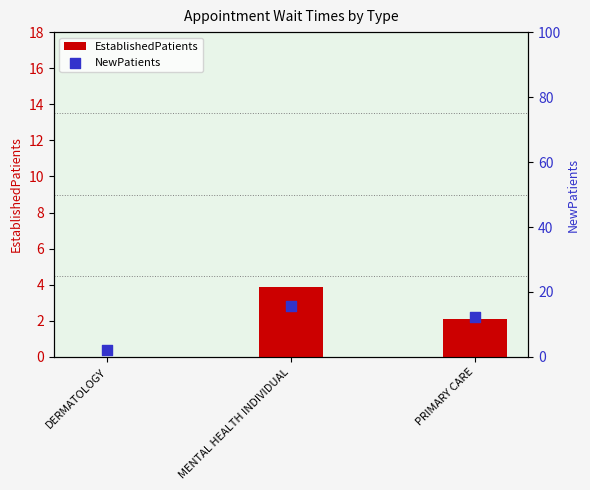

At which category is the sum across all series the highest?

MENTAL HEALTH INDIVIDUAL